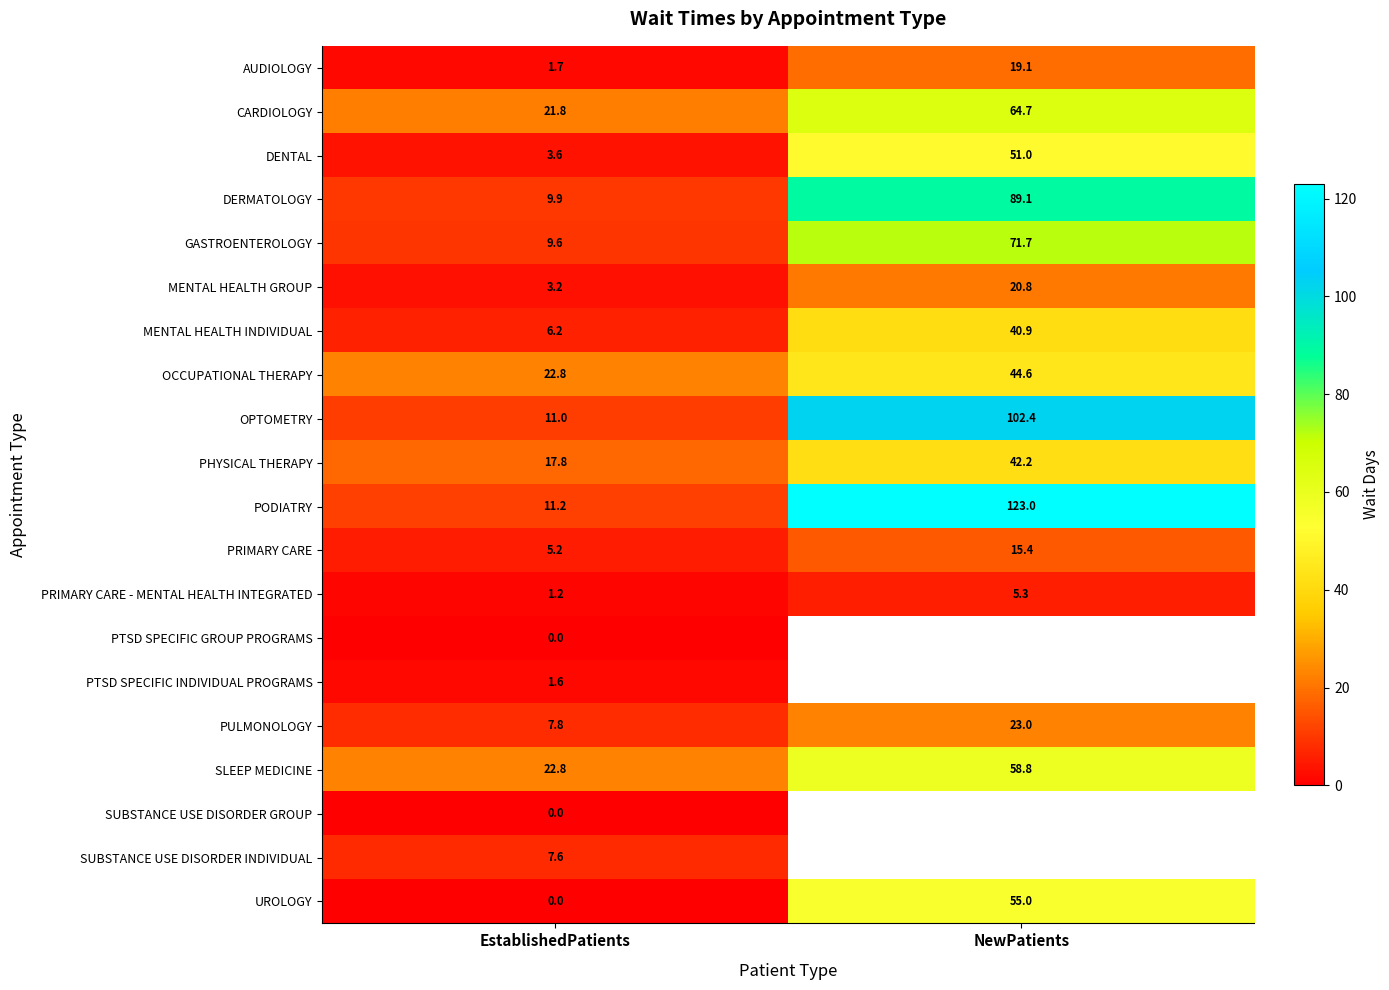

At which label is PRIMARY CARE - MENTAL HEALTH INTEGRATED closest to 3?

EstablishedPatients